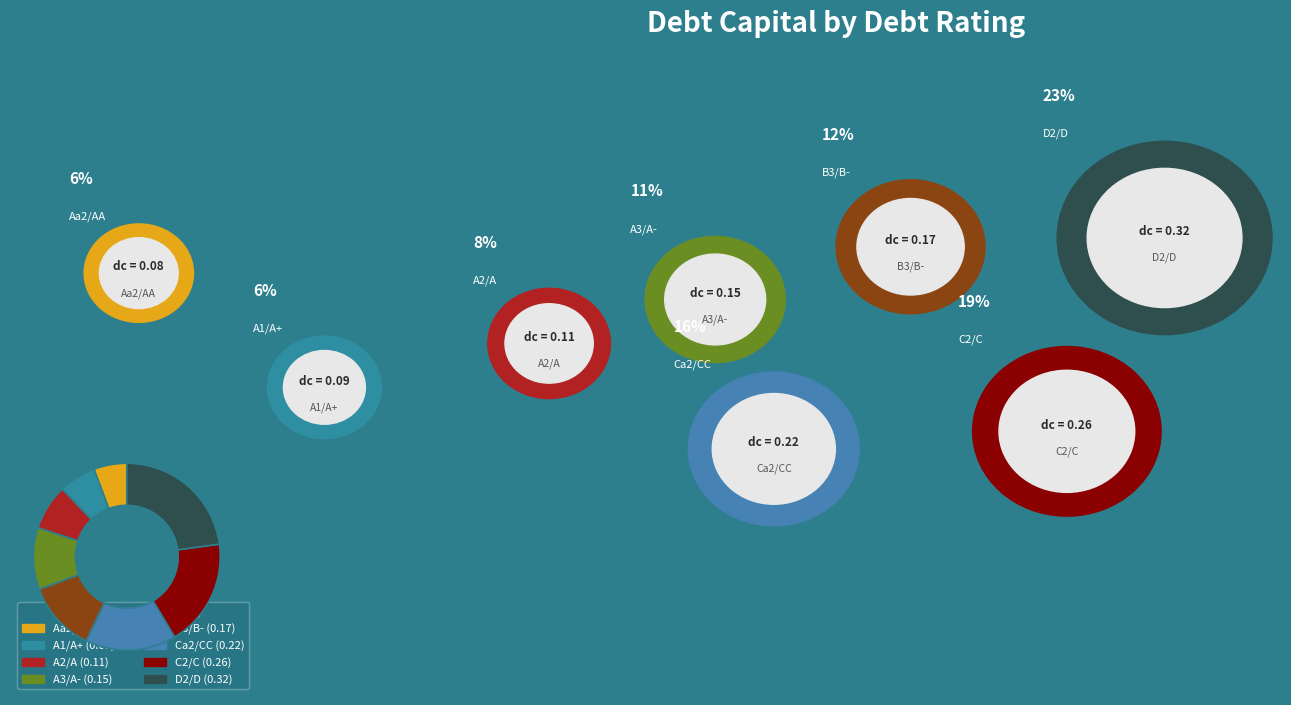

Count the number of slices in the pie.

8